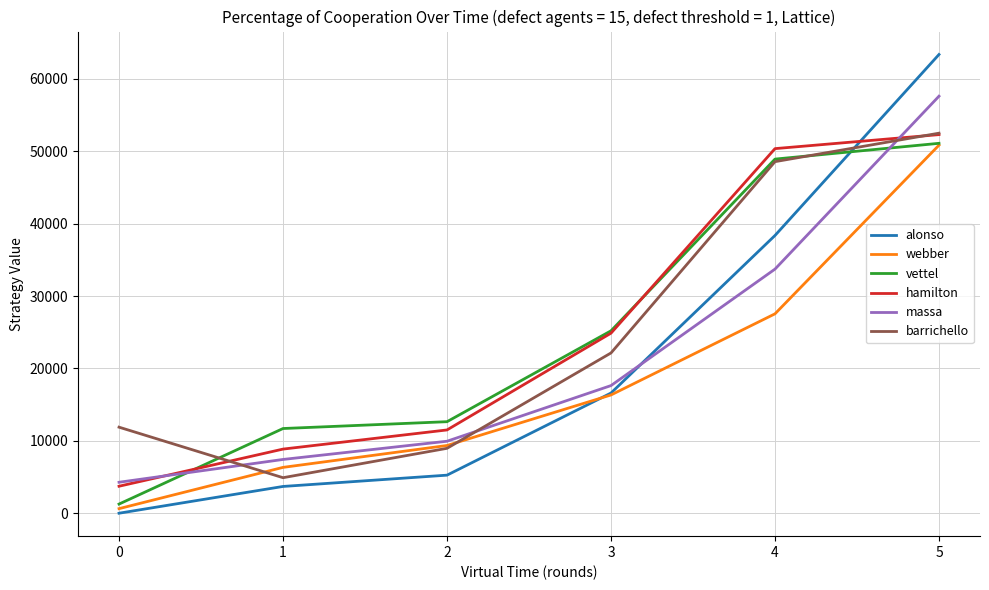

True or false: alonso and vettel intersect in this chart.

True